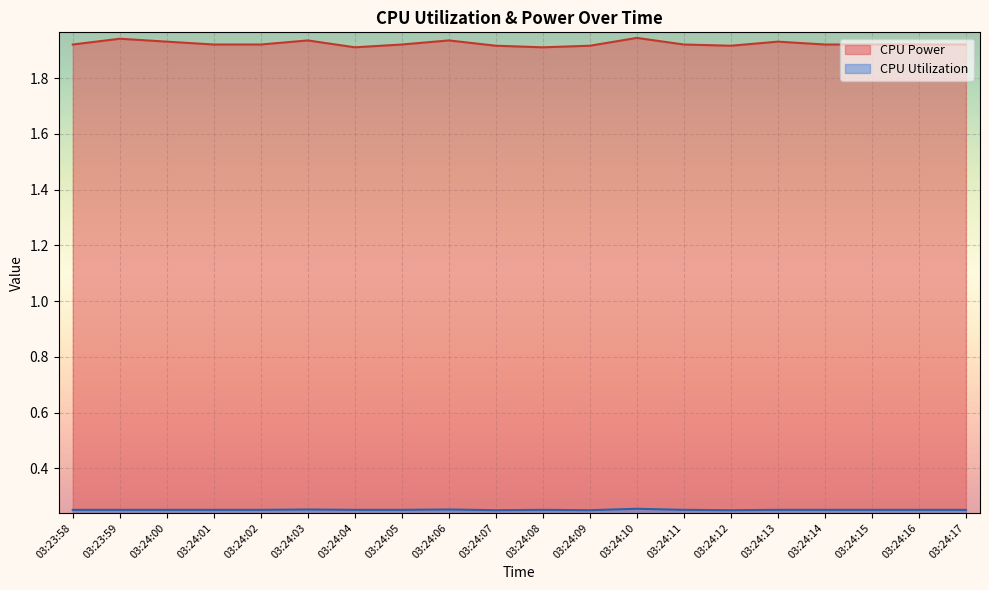

How many CPU Utilization values are between 0 and 1?

20